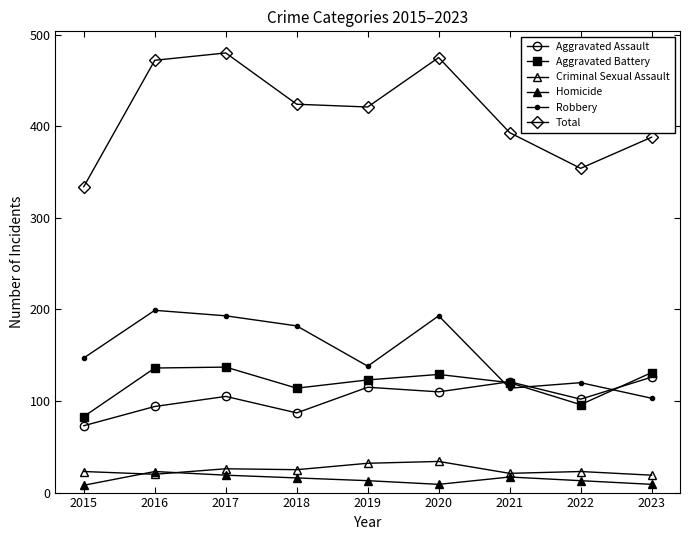

How many interior local valleys does the Aggravated Assault series have?

3